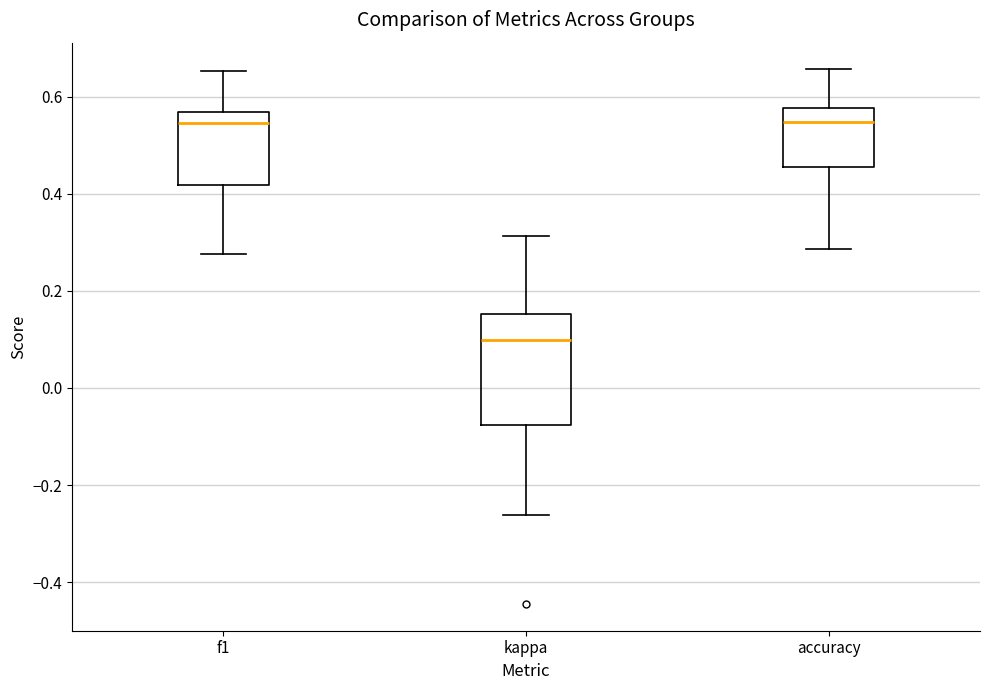

Reading left to right, transcribe this box plot: for each box, give where its median line is, the range the box spans, and where its two whiskers end, as read against the y-axis. The values are not printed on the chart, so give them approximately, as read against the axis.

f1: median 0.54, box 0.42 to 0.56, whiskers 0.28 to 0.66
kappa: median 0.10, box -0.08 to 0.16, whiskers -0.26 to 0.32
accuracy: median 0.54, box 0.46 to 0.58, whiskers 0.28 to 0.66